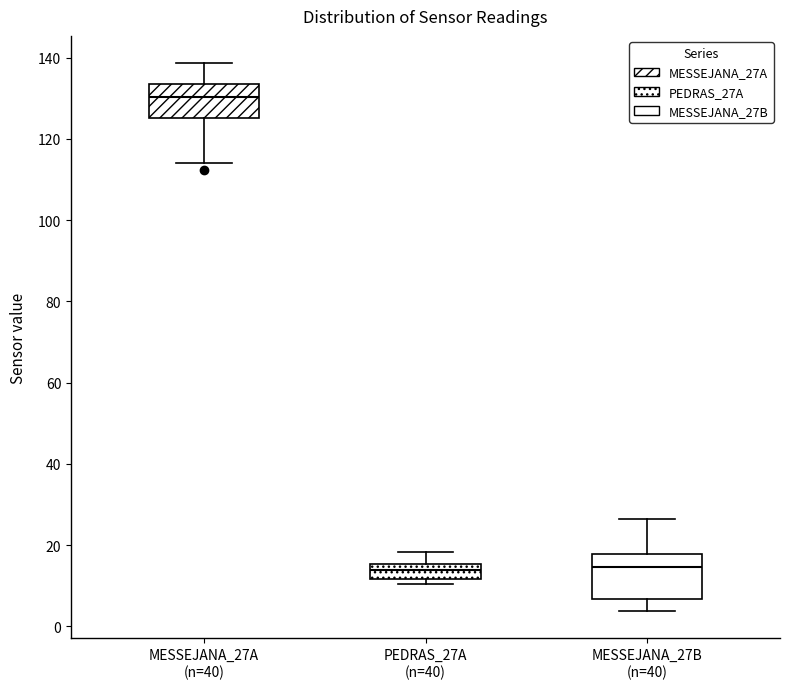

Reading left to right, transcribe this box plot: for each box, give where its median line is, the range the box spans, and where its two whiskers end, as read against the y-axis. The values are not printed on the chart, so give them approximately, as read against the axis.

MESSEJANA_27A (n=40): median 130, box 126 to 134, whiskers 114 to 138
PEDRAS_27A (n=40): median 14, box 12 to 16, whiskers 10 to 18
MESSEJANA_27B (n=40): median 14, box 6 to 18, whiskers 4 to 26